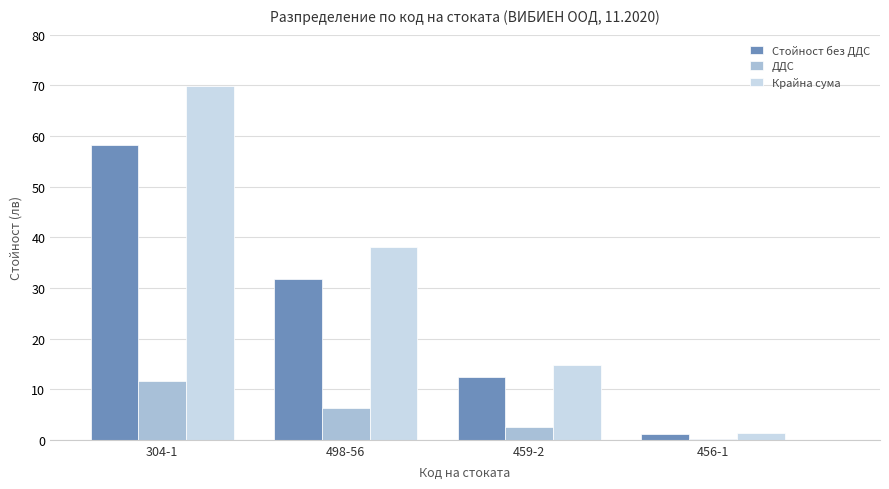

The value of ДДС at 498-56 is 2.4. True or false?

False